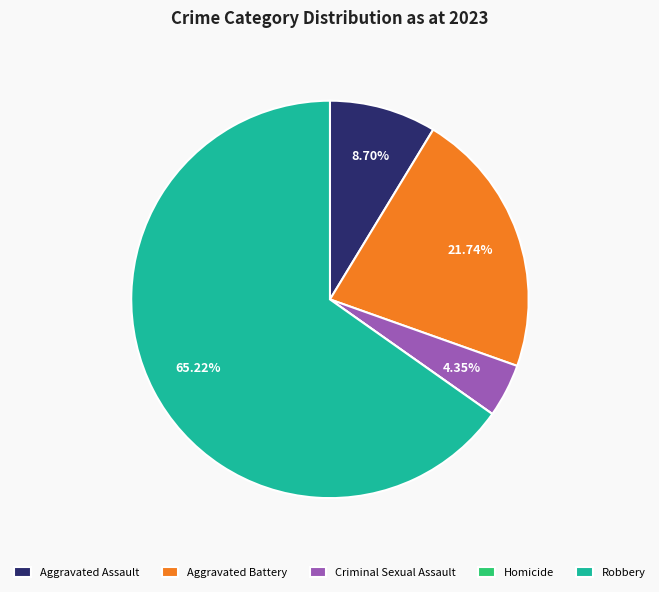

Combined, do Criminal Sexual Assault and Aggravated Assault account for over 50%?

No